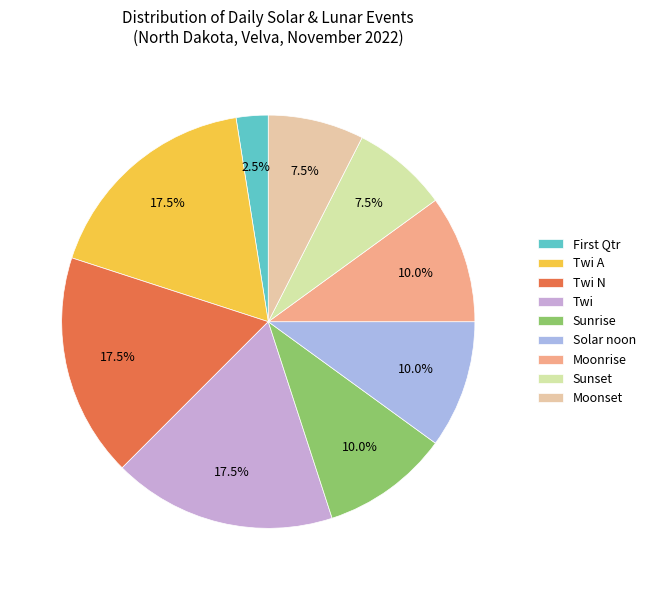

Is there a majority slice in this chart?

No